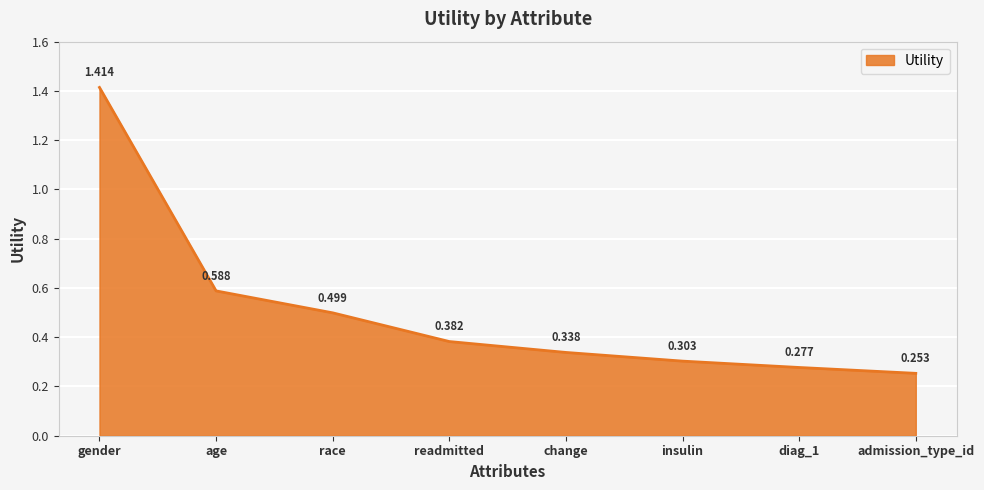

The chart shows a value of 0.5 at race. True or false?

True